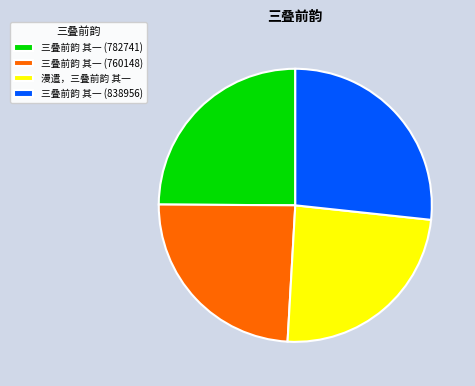

Is there any slice that represents more than half of the pie?

No